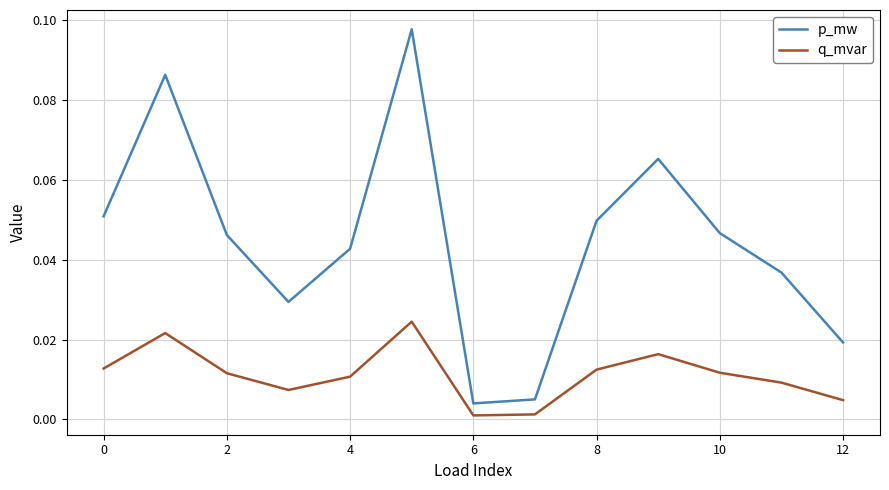

Which series has the largest total across all categories?

p_mw